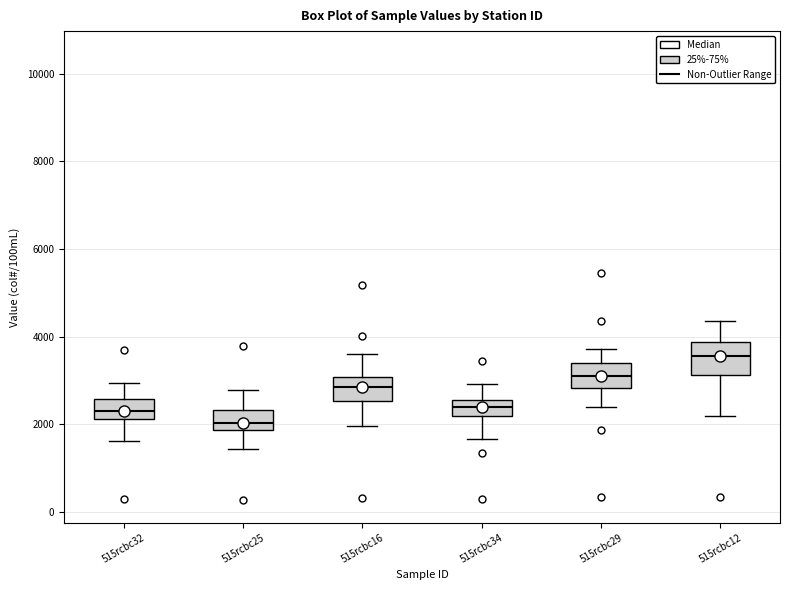

Reading left to right, read every box against the y-axis: the position of its median line, the range the box covers, and the ends of its whiskers. The values are not printed on the chart, so give them approximately, as read against the axis.

515rcbc32: median 2400, box 2200 to 2600, whiskers 1600 to 3000
515rcbc25: median 2000, box 1800 to 2400, whiskers 1400 to 2800
515rcbc16: median 2800, box 2600 to 3000, whiskers 2000 to 3600
515rcbc34: median 2400, box 2200 to 2600, whiskers 1600 to 3000
515rcbc29: median 3200, box 2800 to 3400, whiskers 2400 to 3800
515rcbc12: median 3600, box 3200 to 3800, whiskers 2200 to 4400